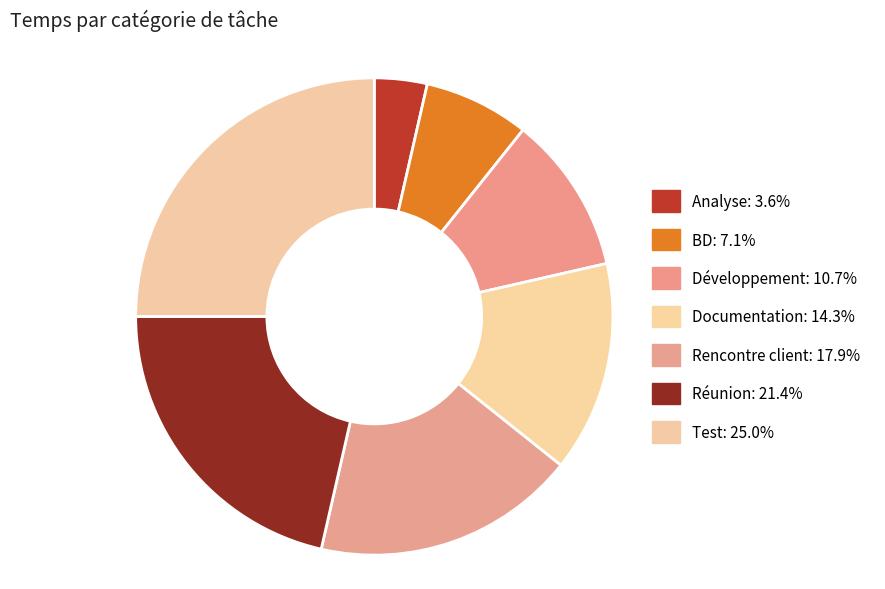

True or false: Test accounts for 25% of the total.

True